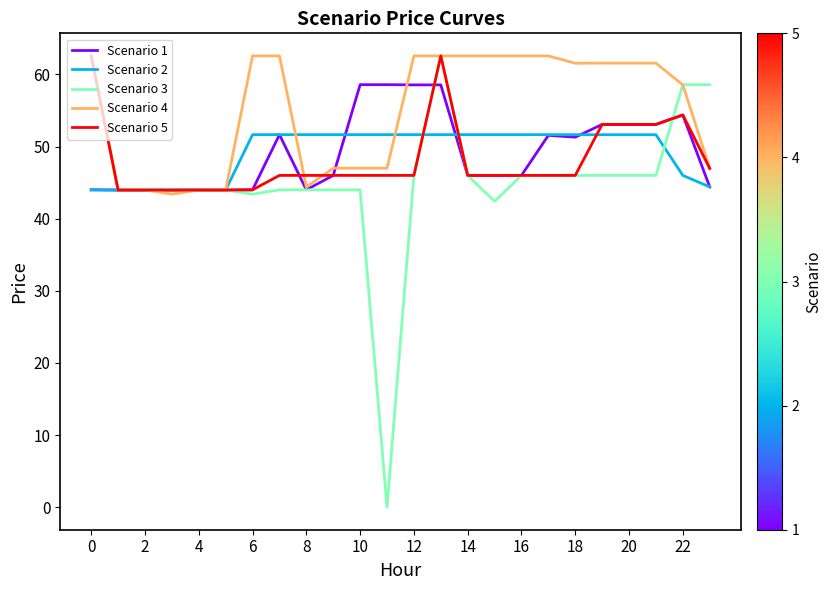

Which series has the largest total across all categories?

Scenario 4